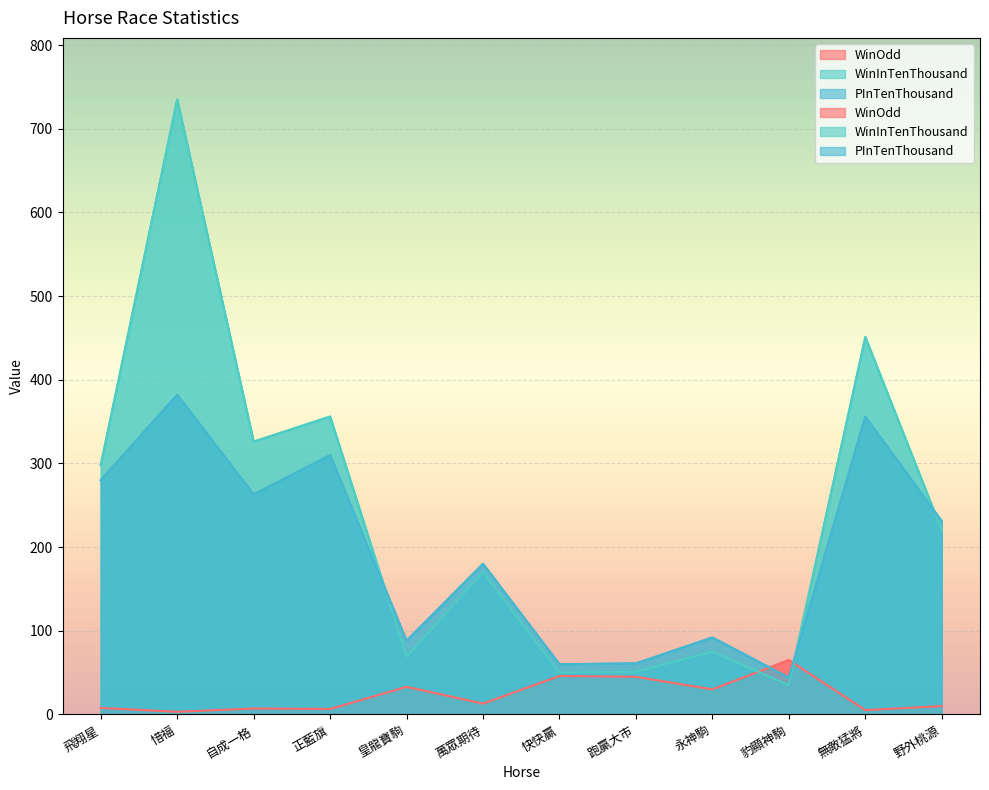

What is the difference between the WinOdd values at 豹顯神駒 and 野外桃源?

55.0